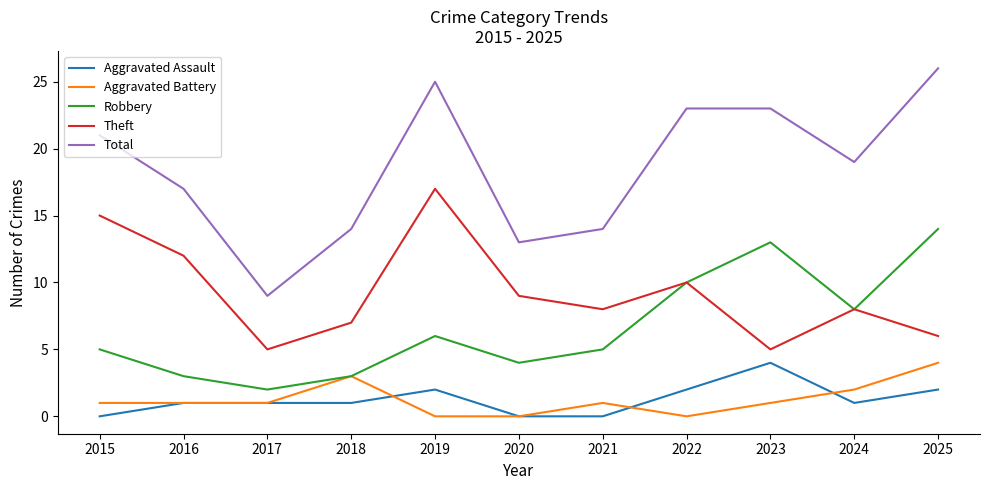

What is the total value across all series at 2022?

45